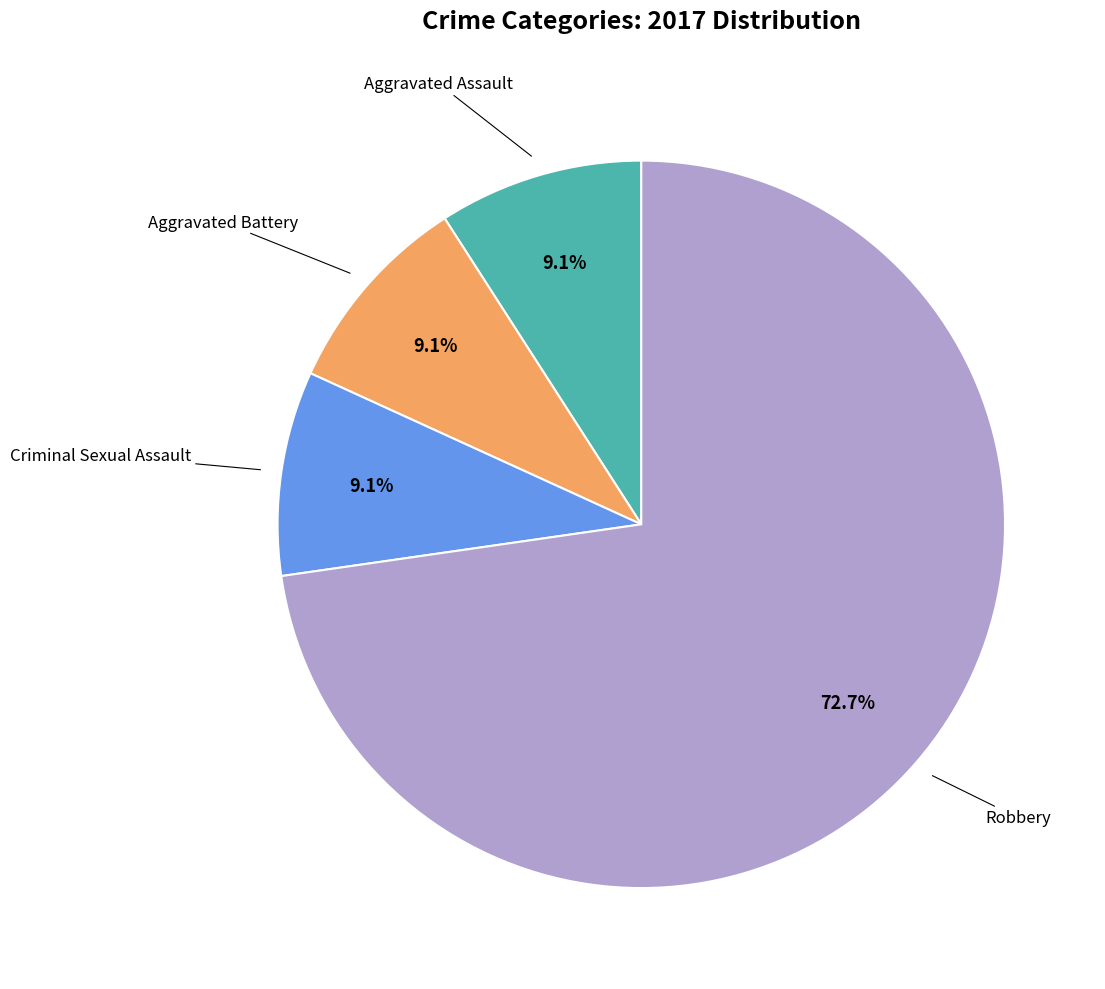

Is there any slice that represents more than half of the pie?

Yes